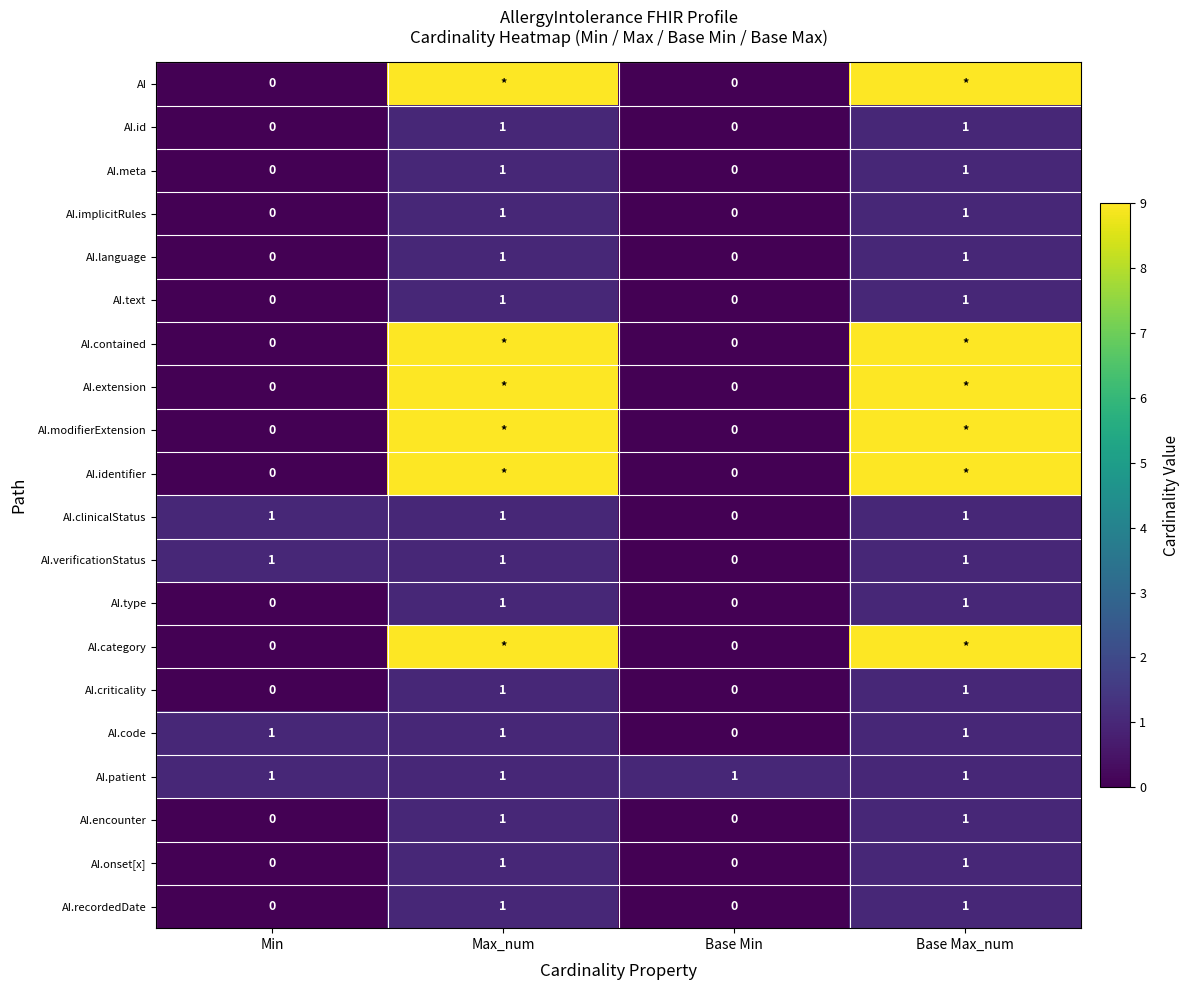

What is the sum of all AI.clinicalStatus values?

3